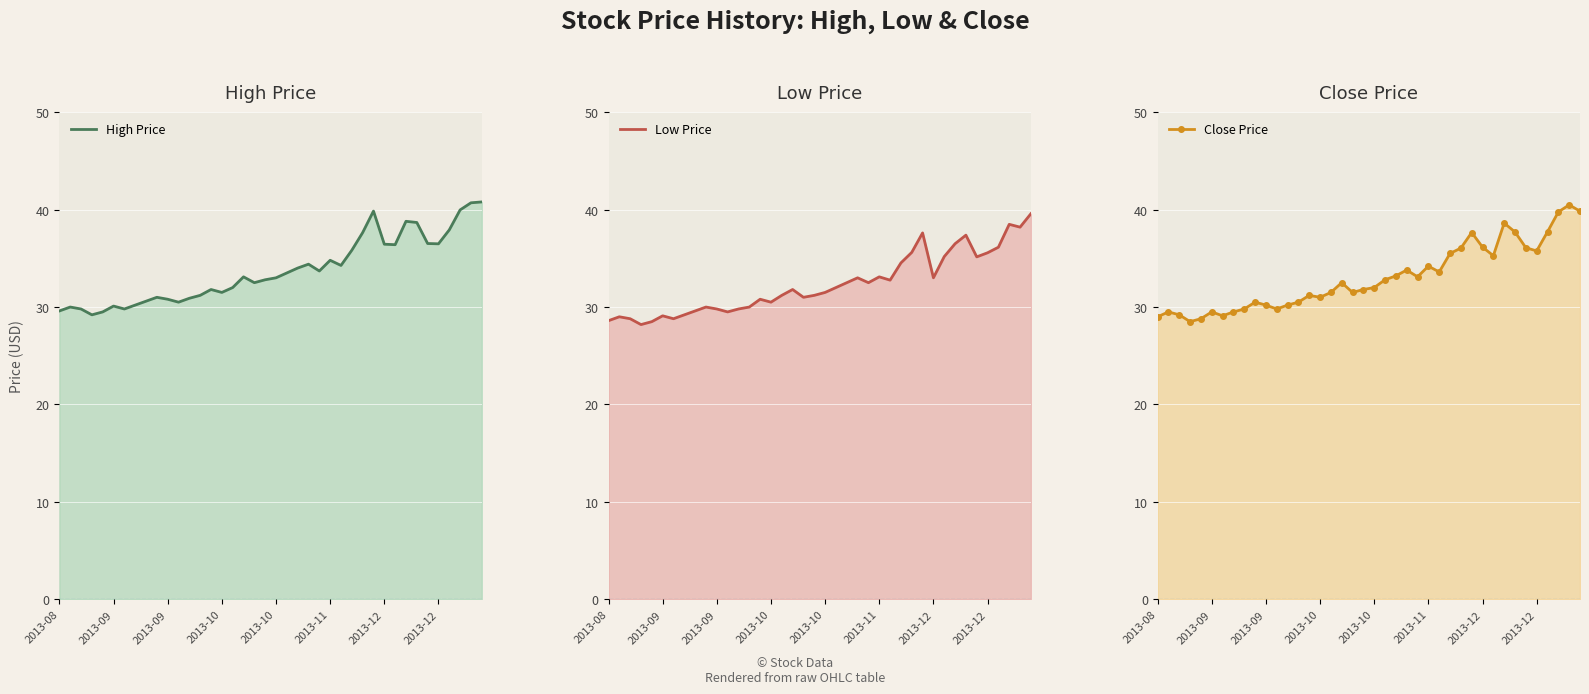

At which category does High Price reach its first local peak?

2013-09